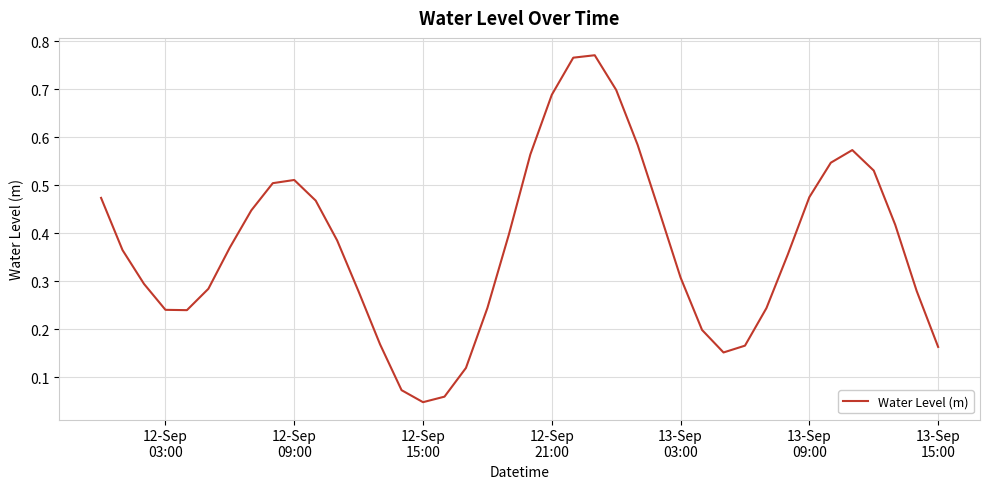

How many interior local peaks (higher than both neighbors) does the data have?

3